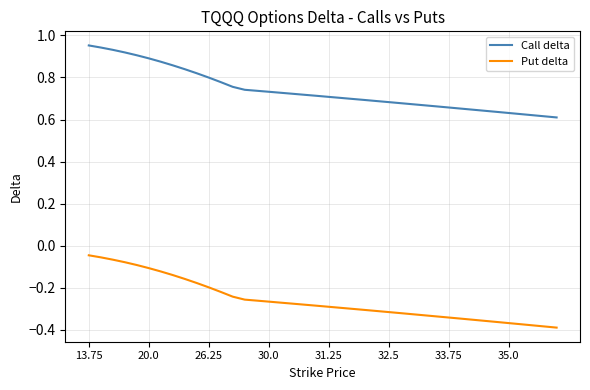

What is the difference between the maximum and minimum values in the Call delta series?

0.3